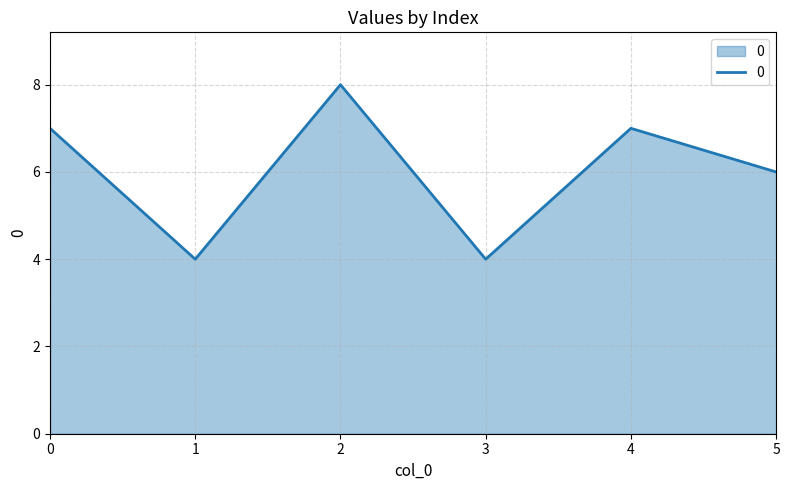

Reading left to right, extract all data points from this chart.

7	4	8	4	7	6